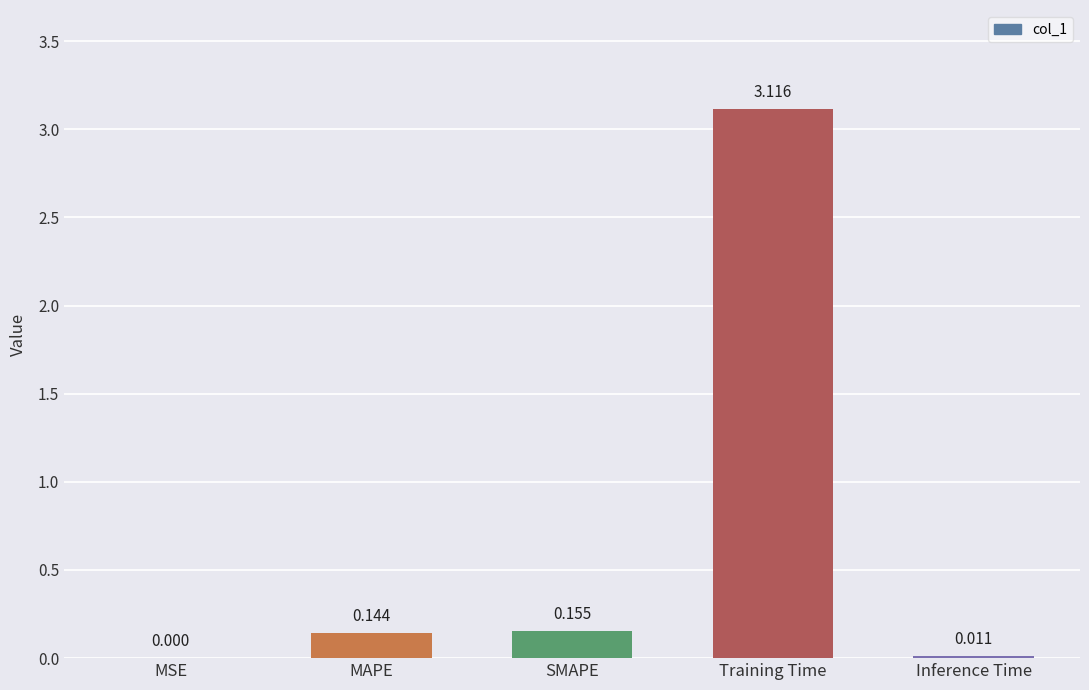

Which label corresponds to the largest value in the chart?

Training Time